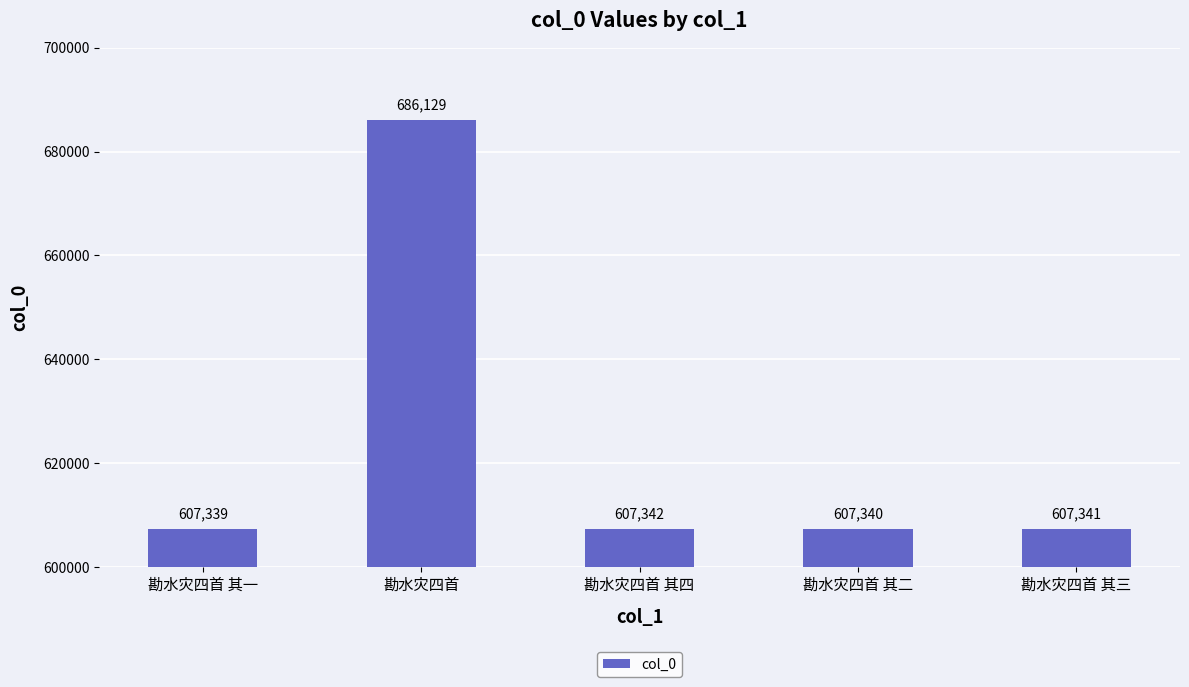

What is the sum of all values?

3115491